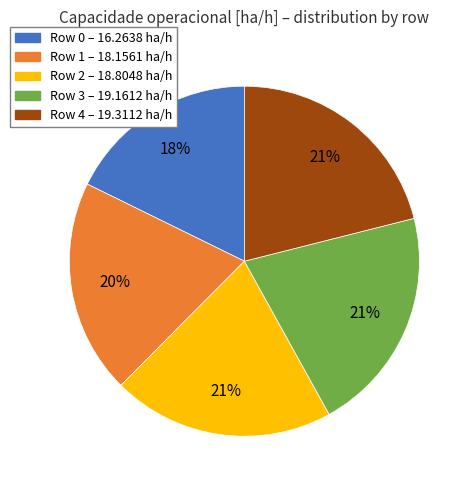

To the nearest percent, what is the difference between the largest and smallest slice percentages?

3%